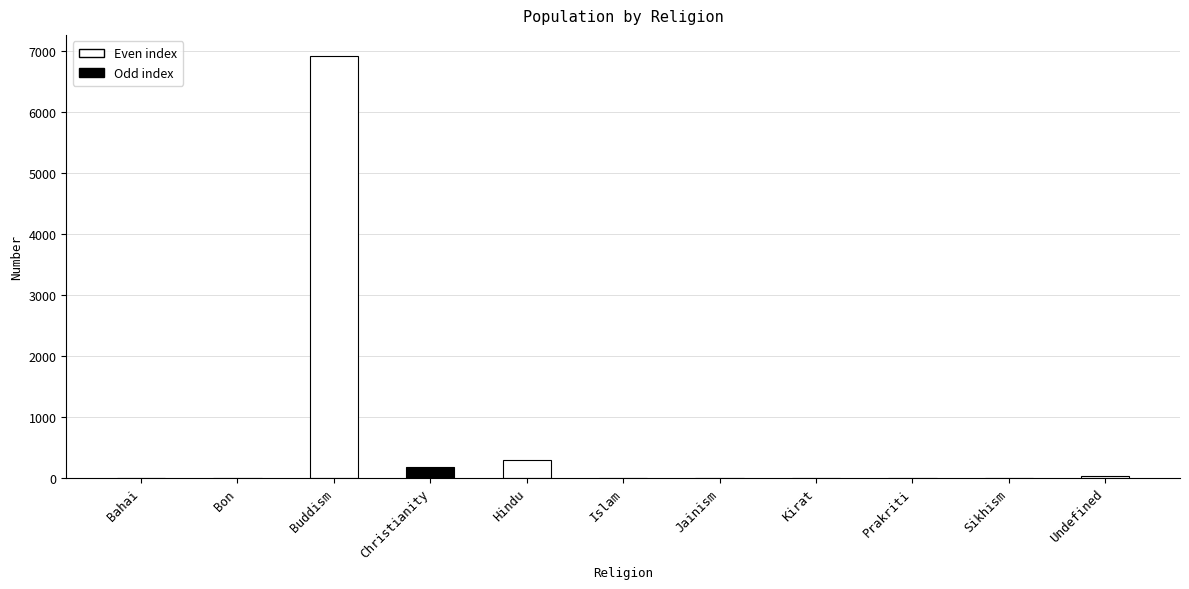

Which category has the highest value across all series?

Buddism